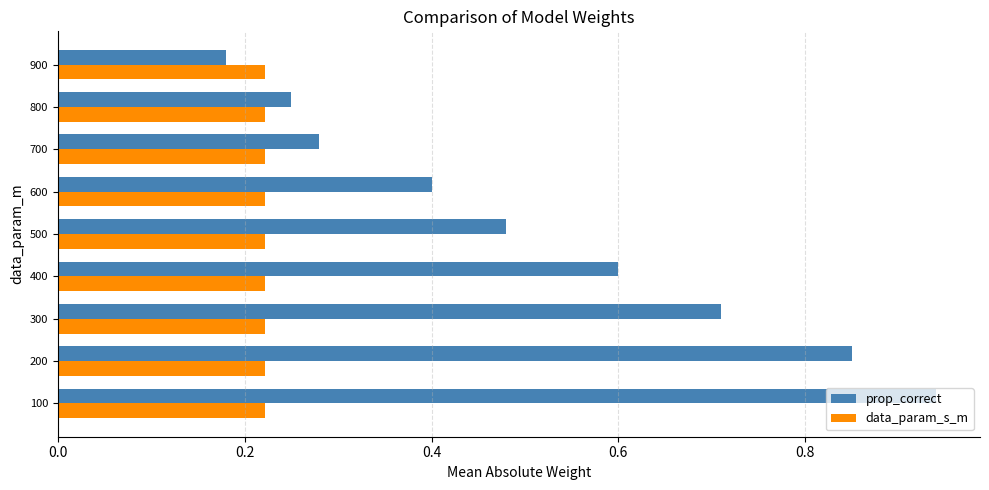

At 600, list the series in order from largest to smallest.

prop_correct, data_param_s_m